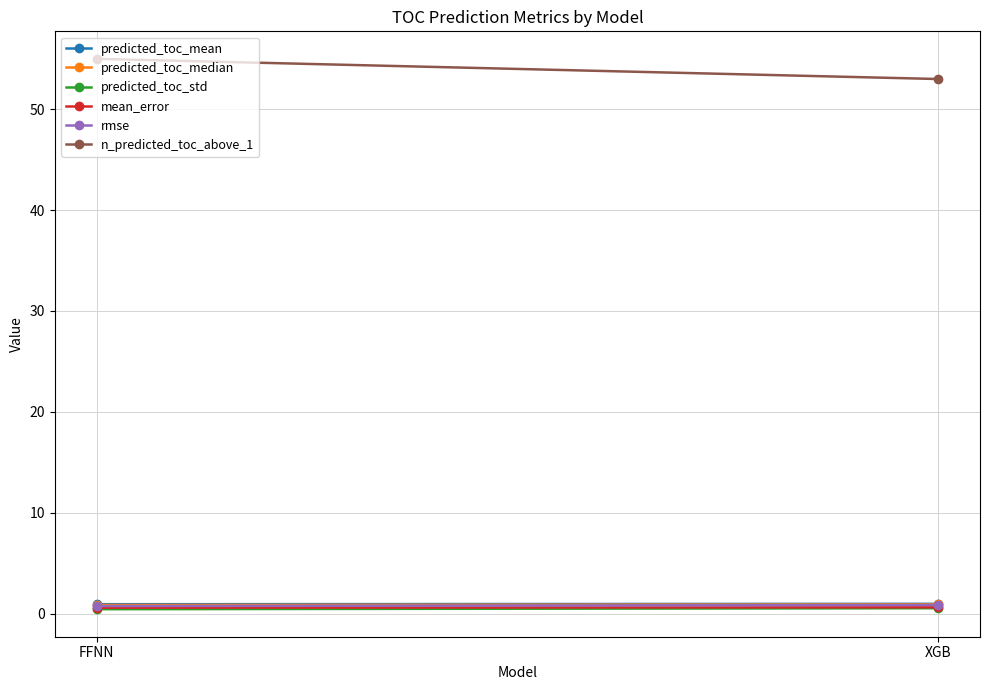

What is the value of the n_predicted_toc_above_1 point at the 2nd from the left?

53.0